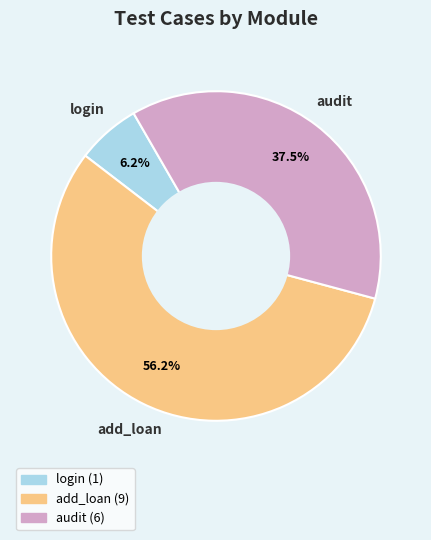

Count the number of slices in the pie.

3